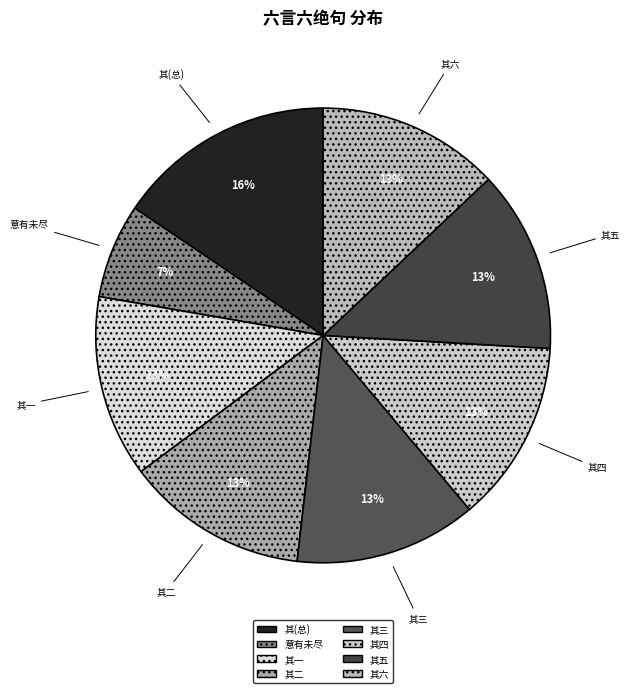

To the nearest percent, what portion does 其六 represent?

13%